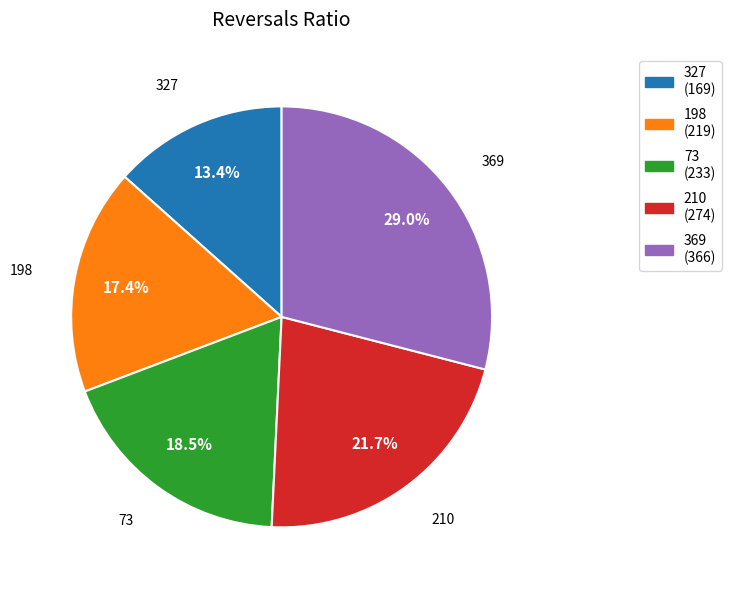

Count the number of slices in the pie.

5